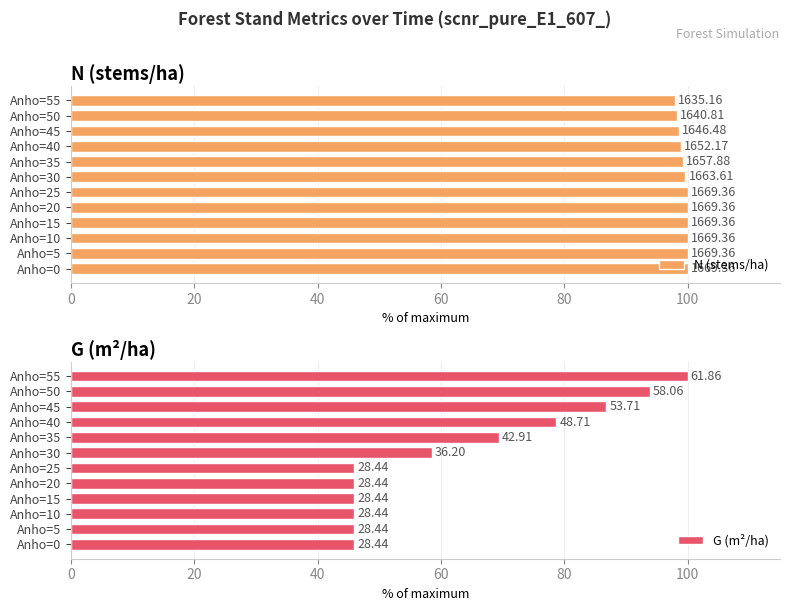

What is the lowest value of the G (m²/ha) series?

46.0